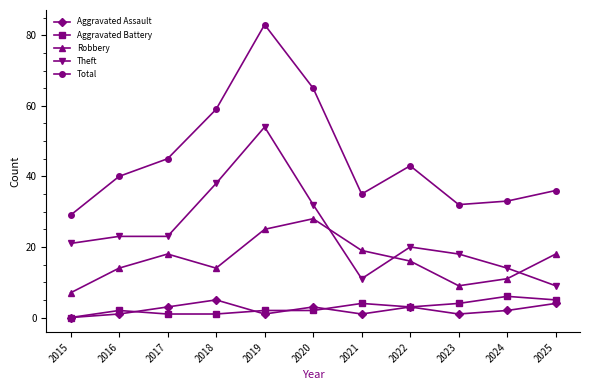

Where is the first local maximum for Aggravated Assault?

2018